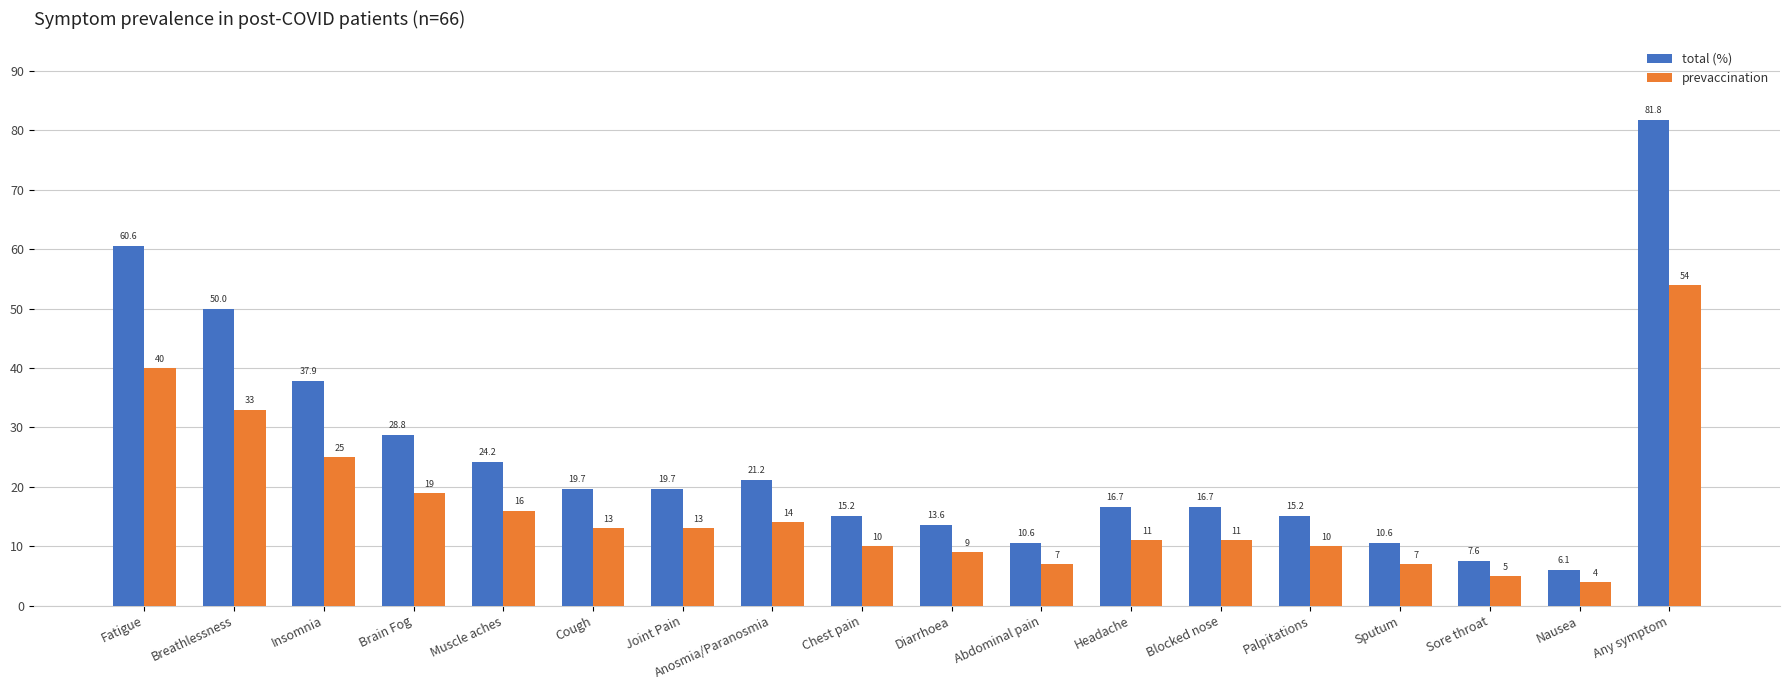

Where does the total (%) series first go above 19?

Fatigue